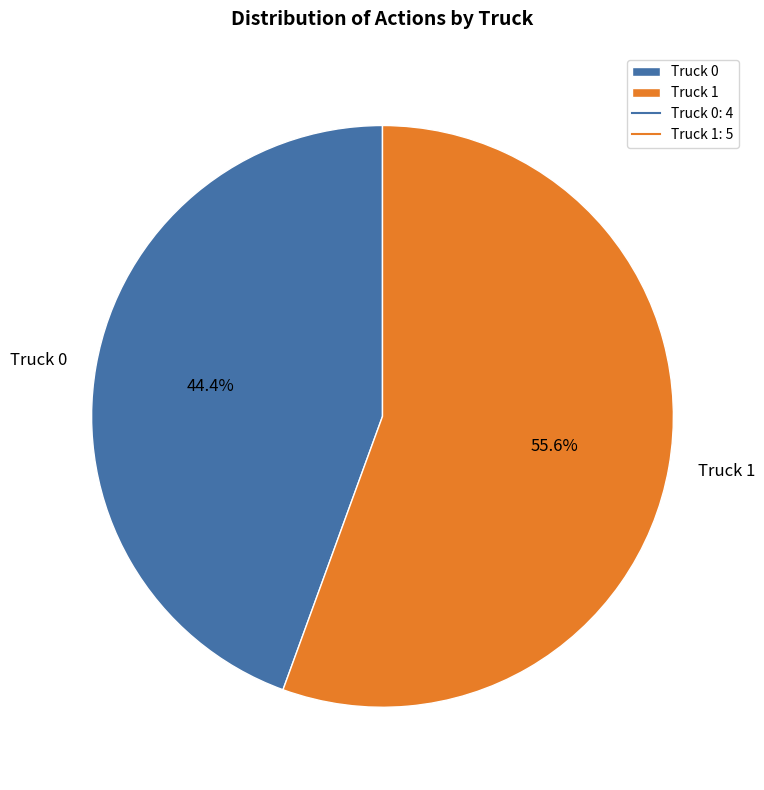

How many segments does this pie chart have?

2